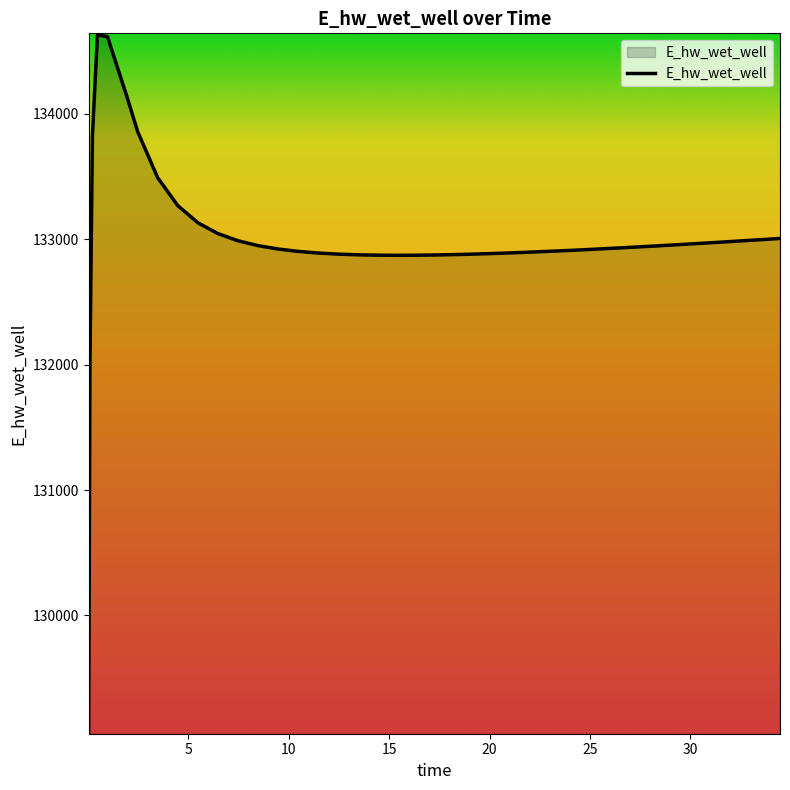

What is the maximum value shown in the chart?

134628.0